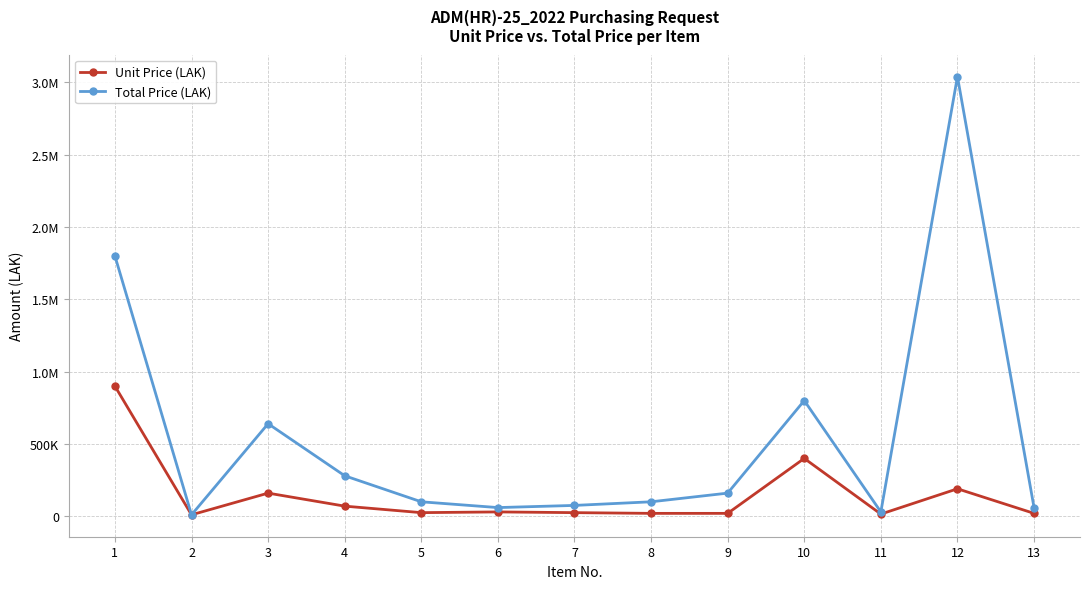

The Total Price (LAK) series shows 75000 at 7. True or false?

True